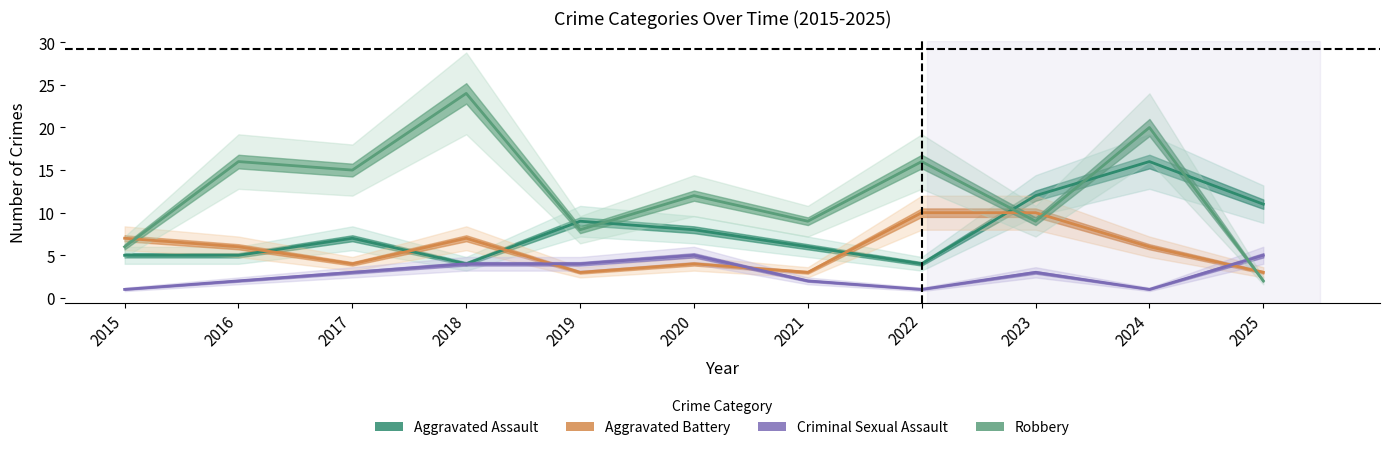

In Robbery, how many points are lower than both neighbors (excluding endpoints)?

4